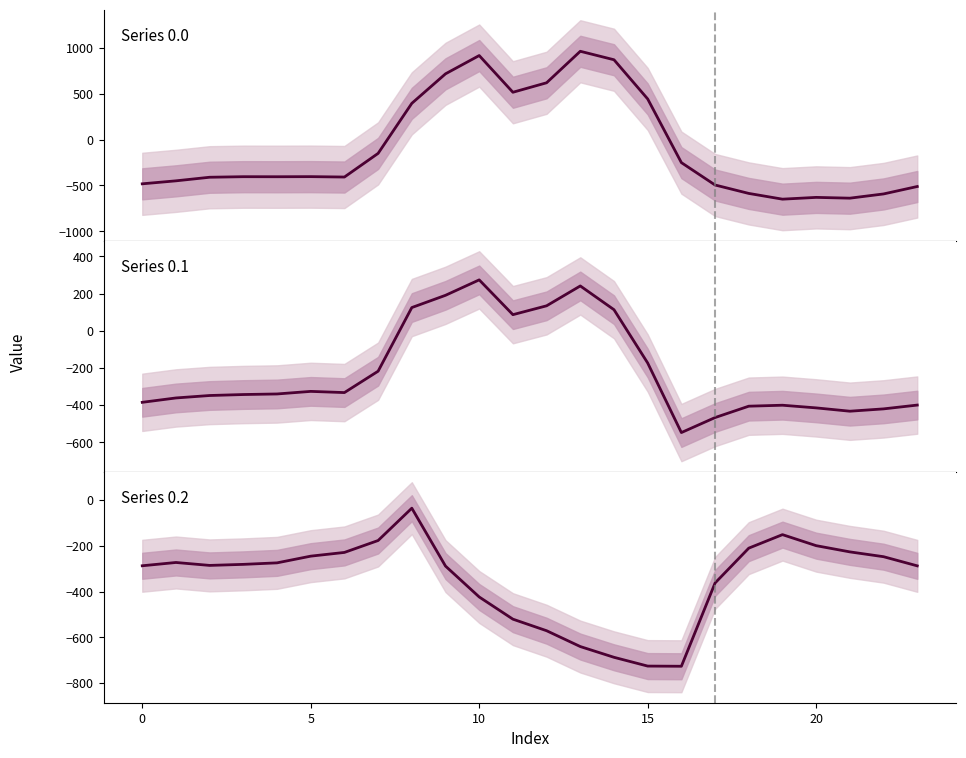

Which has a higher value, 11 or 1?

11